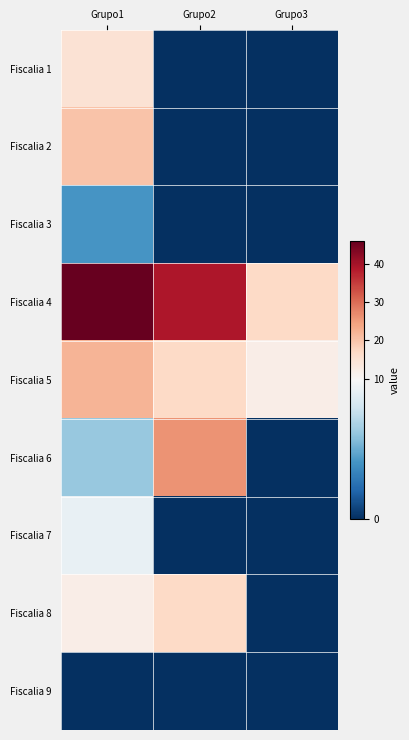

Reading right to left, extract all data points from this chart.

Fiscalia 1: Grupo3=0	Grupo2=0	Grupo1=15
Fiscalia 2: Grupo3=0	Grupo2=0	Grupo1=20
Fiscalia 3: Grupo3=0	Grupo2=0	Grupo1=4
Fiscalia 4: Grupo3=17	Grupo2=39	Grupo1=46
Fiscalia 5: Grupo3=12	Grupo2=17	Grupo1=22
Fiscalia 6: Grupo3=0	Grupo2=26	Grupo1=6
Fiscalia 7: Grupo3=0	Grupo2=0	Grupo1=9
Fiscalia 8: Grupo3=0	Grupo2=17	Grupo1=12
Fiscalia 9: Grupo3=0	Grupo2=0	Grupo1=0